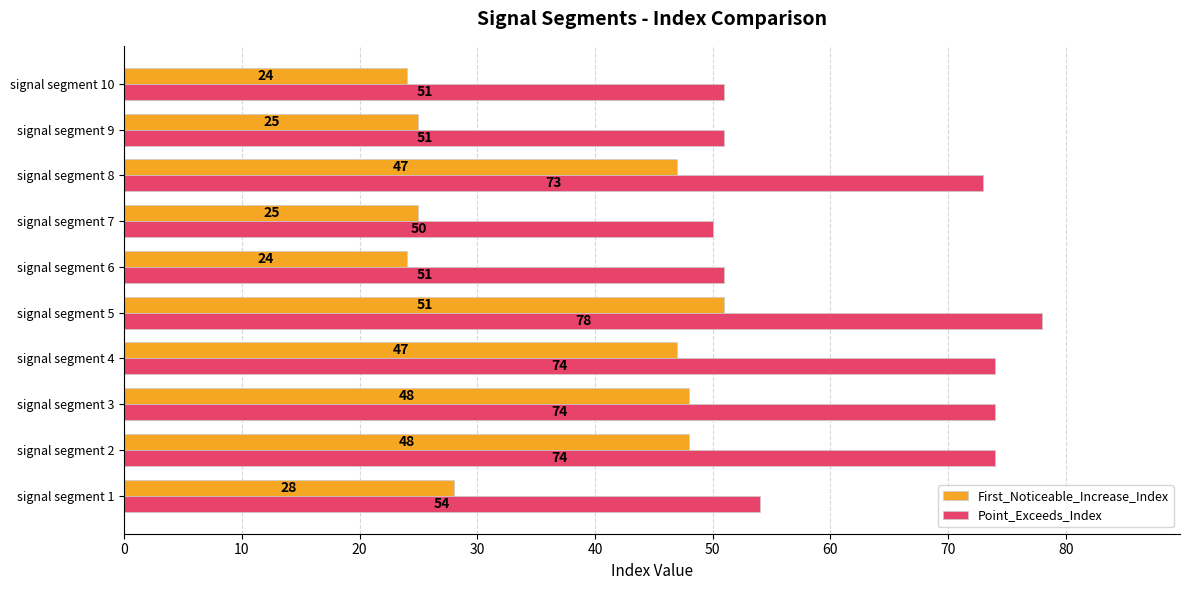

At which label does Point_Exceeds_Index reach its peak?

signal segment 5